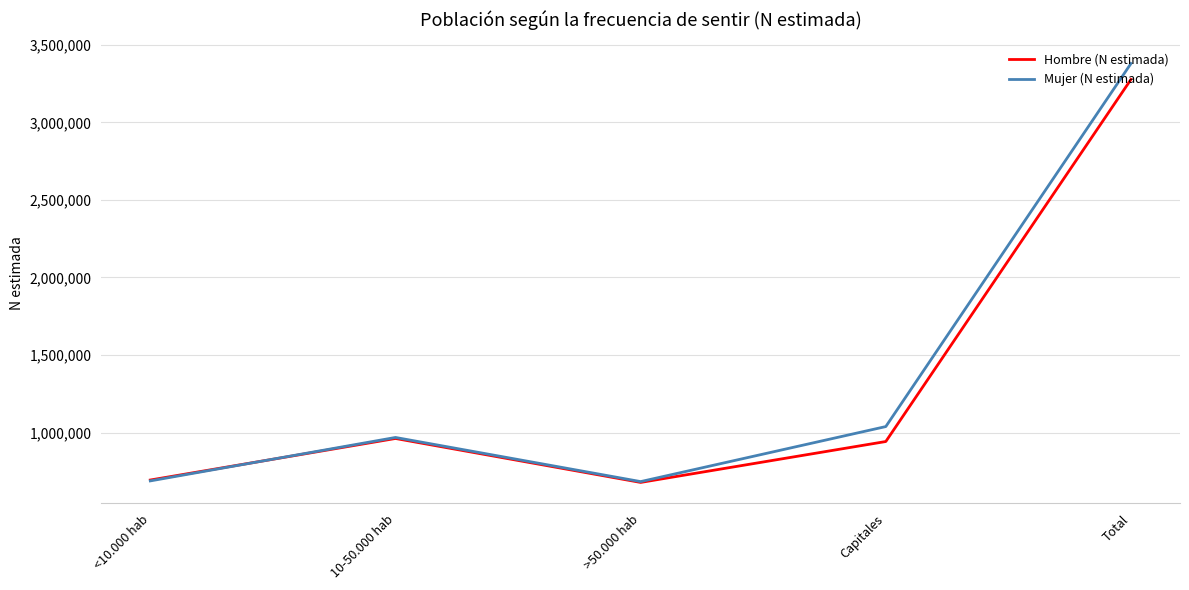

Which series has the widest spread of values?

Mujer (N estimada)